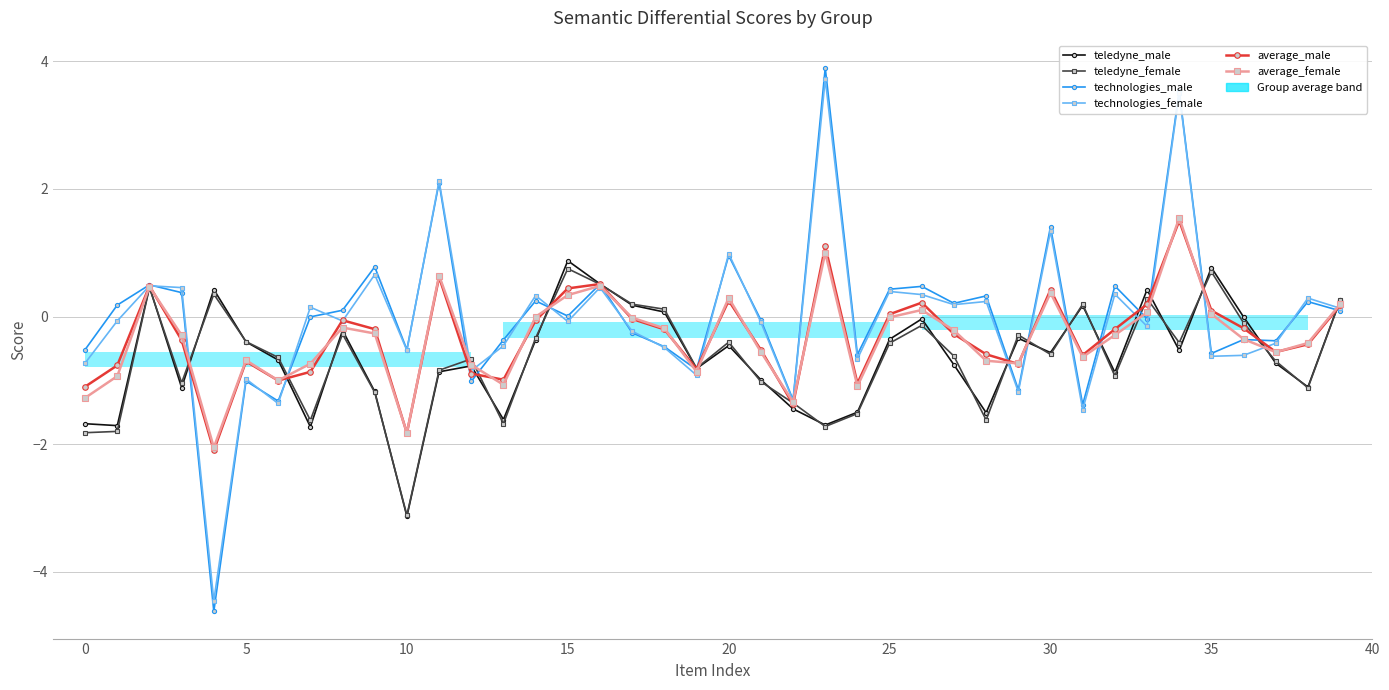

Rank the series by their maximum value, from highest to lowest.

technologies_male, technologies_female, average_female, average_male, teledyne_male, teledyne_female